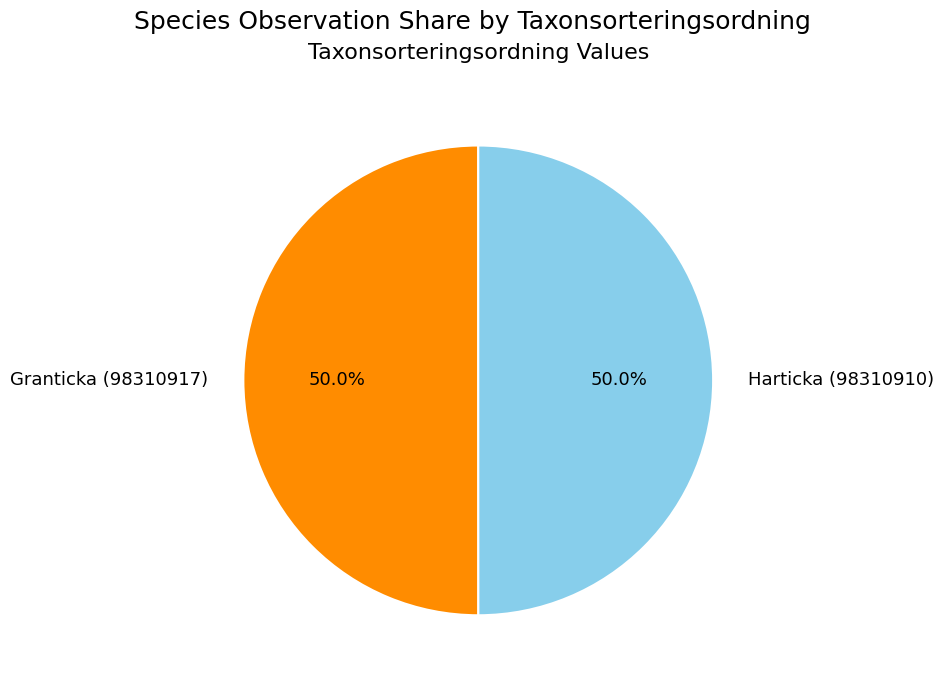

To the nearest percent, what percentage of the pie is Harticka (98310910)?

50%